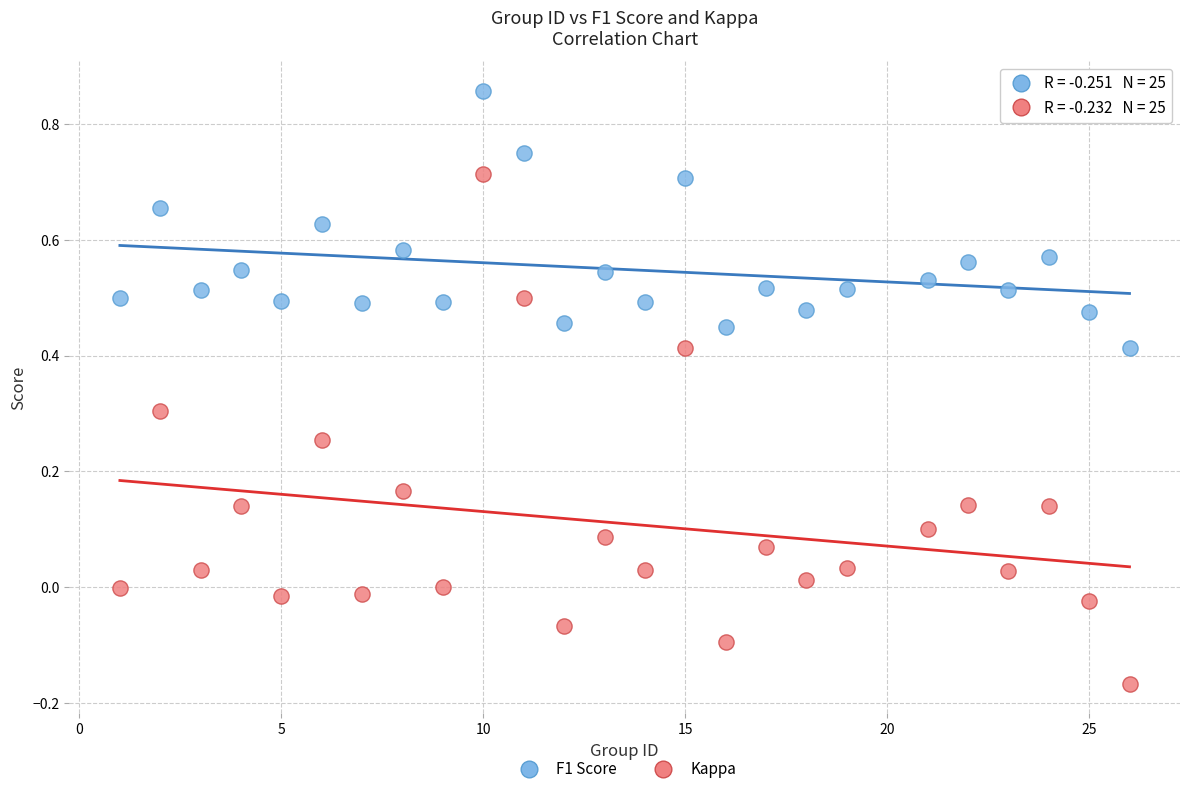

Which series reaches the maximum Y coordinate?

F1 Score